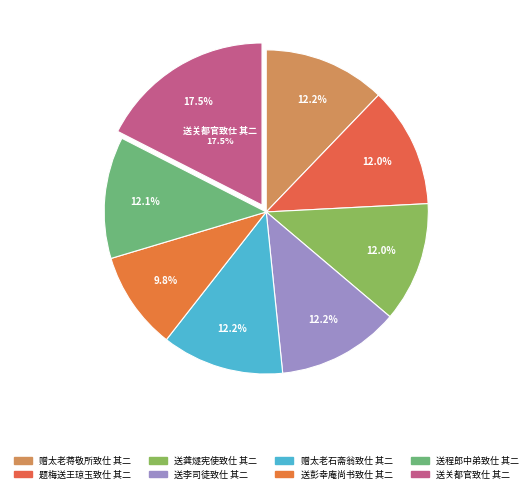

To the nearest percent, what is the difference between the 送李司徒致仕 其二 and 送彭幸庵尚书致仕 其二 slice percentages?

2%